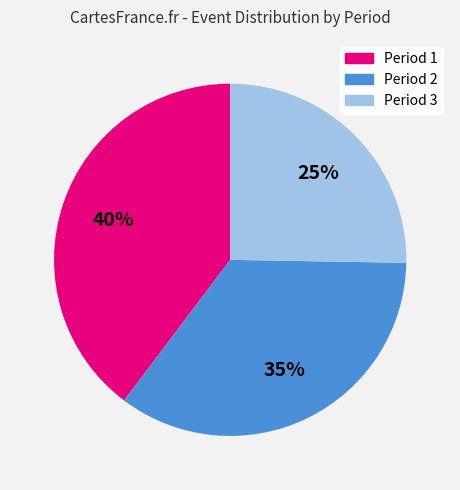

What percentage is the Period 1 slice, to the nearest percent?

40%